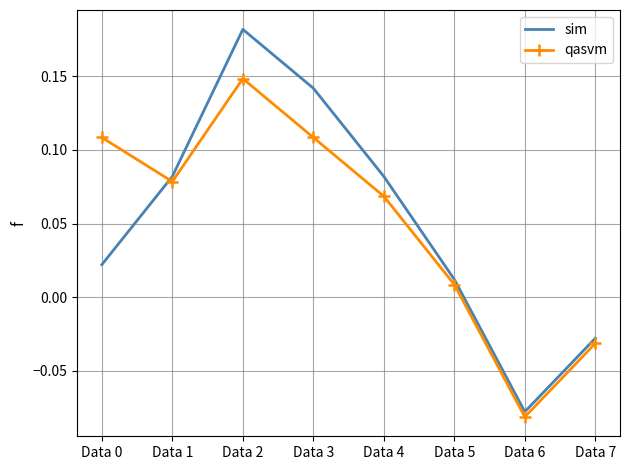

Which series changed the most between Data 0 and Data 7?

qasvm